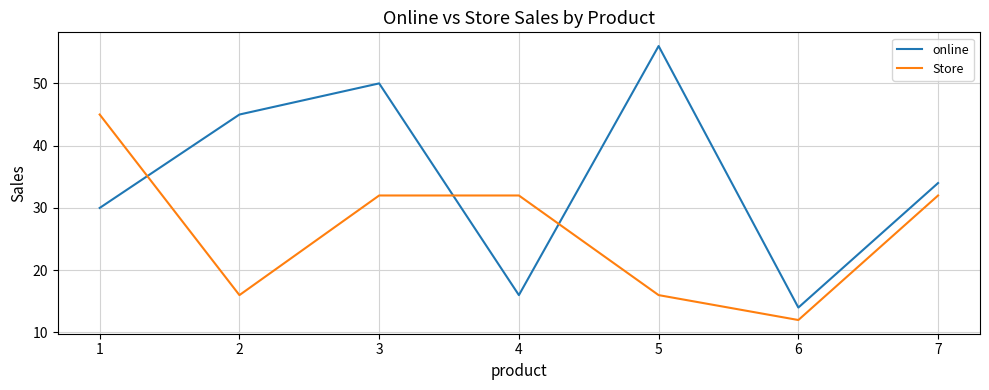

What is the difference between the maximum and second lowest values in the Store series?

29